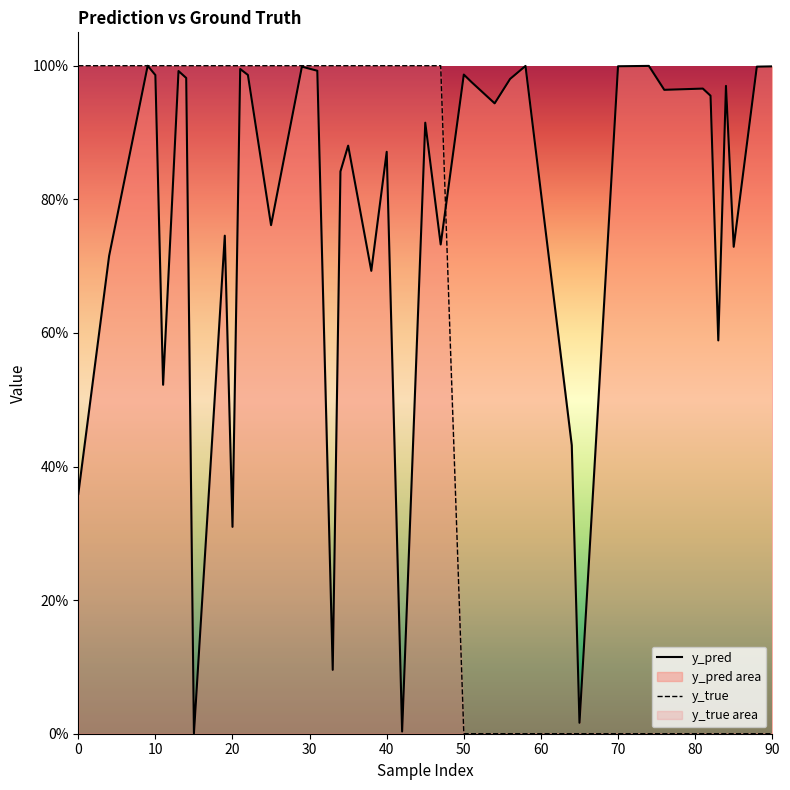

Which series has the largest total across all categories?

y_pred